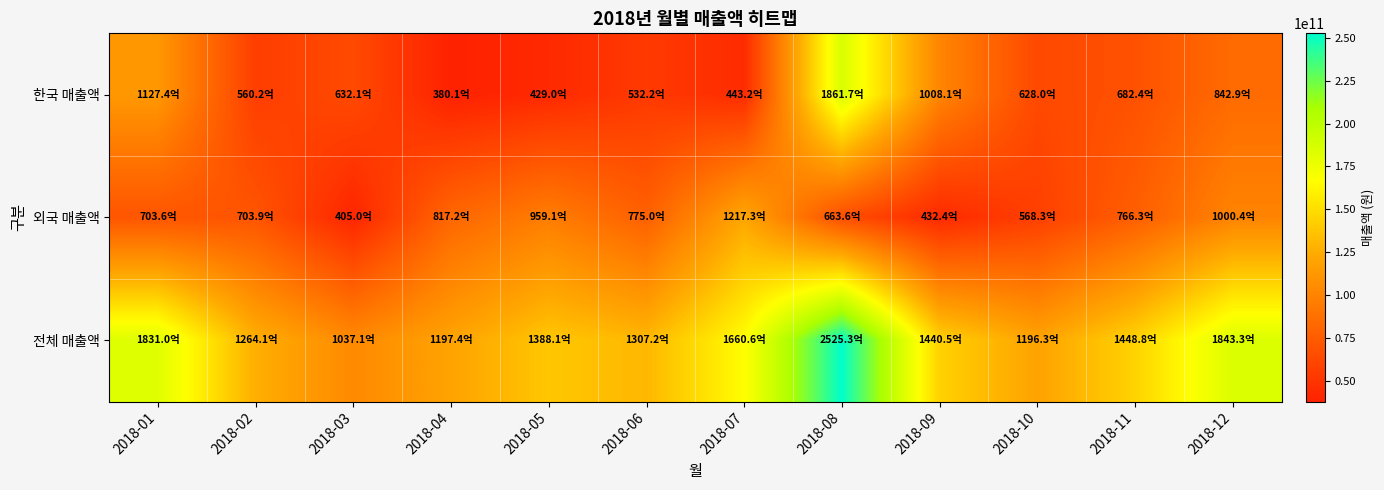

Reading left to right, what are all the values shown in this chart?

한국 매출액: 2018-01=112741611565	2018-02=56021405704	2018-03=63213457740	2018-04=38011778590	2018-05=42904605874	2018-06=53217456855	2018-07=44324291008	2018-08=186170649912	2018-09=100808035805	2018-10=62799650962	2018-11=68243950744	2018-12=84292498549
외국 매출액: 2018-01=70356350290	2018-02=70392560100	2018-03=40499257340	2018-04=81723369503	2018-05=95910260486	2018-06=77503406006	2018-07=121732393035	2018-08=66356879458	2018-09=43237891944	2018-10=56828409767	2018-11=76632881130	2018-12=100040756871
전체 매출액: 2018-01=183097961855	2018-02=126413965804	2018-03=103712715080	2018-04=119735148093	2018-05=138814866360	2018-06=130720862861	2018-07=166056684043	2018-08=252527529370	2018-09=144045927749	2018-10=119628060729	2018-11=144876831874	2018-12=184333255420